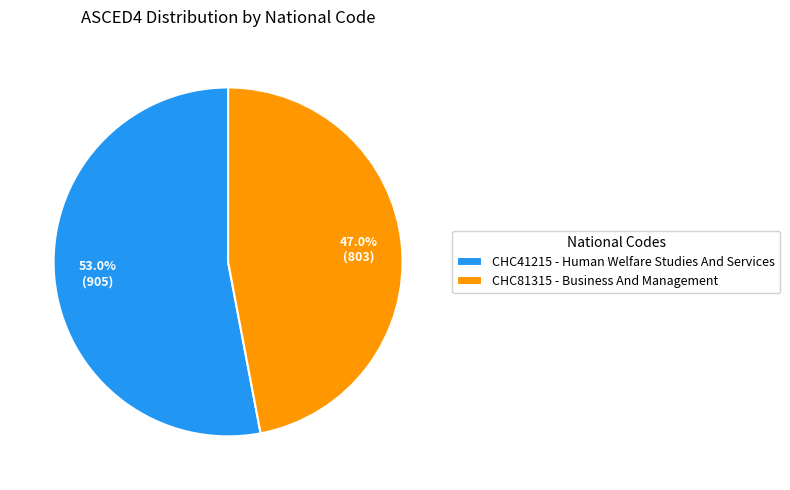

Combined, what portion of the pie is CHC41215 and CHC81315?

100.0%